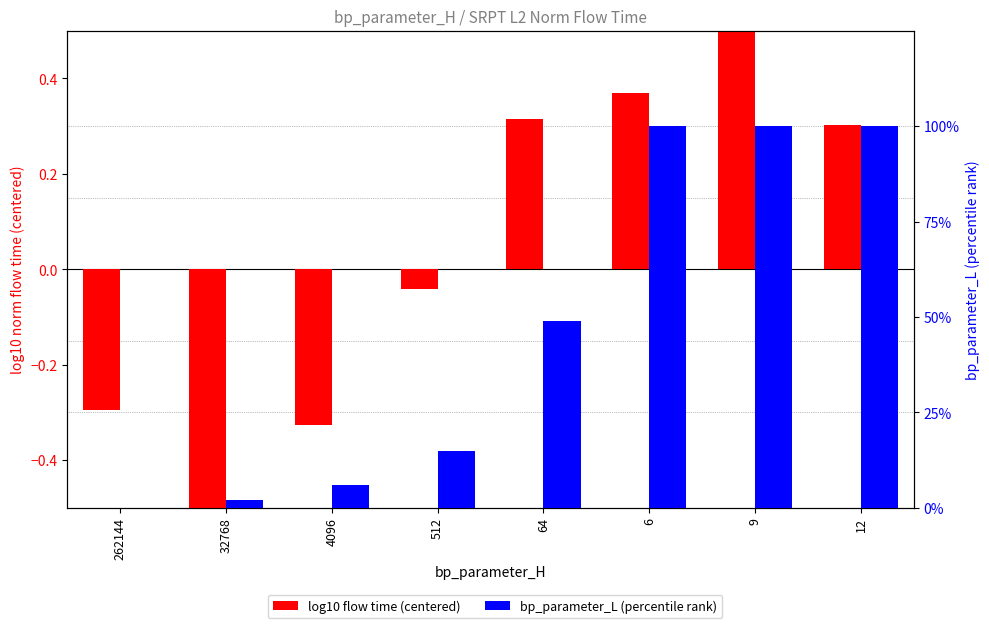

Which series has the largest total across all categories?

bp_parameter_L (percentile)